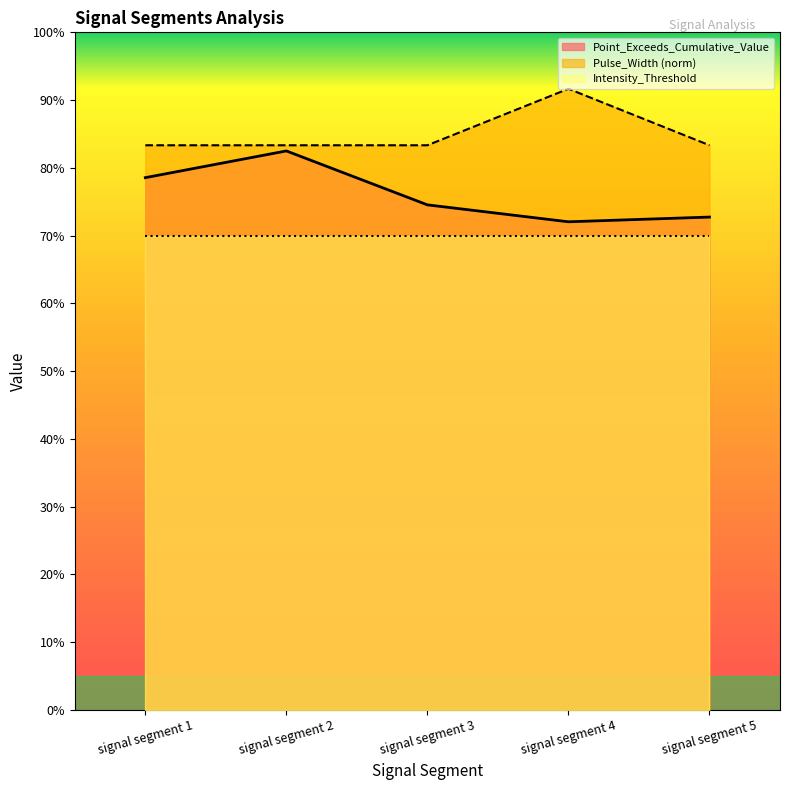

At which category is the sum across all series the highest?

signal segment 2